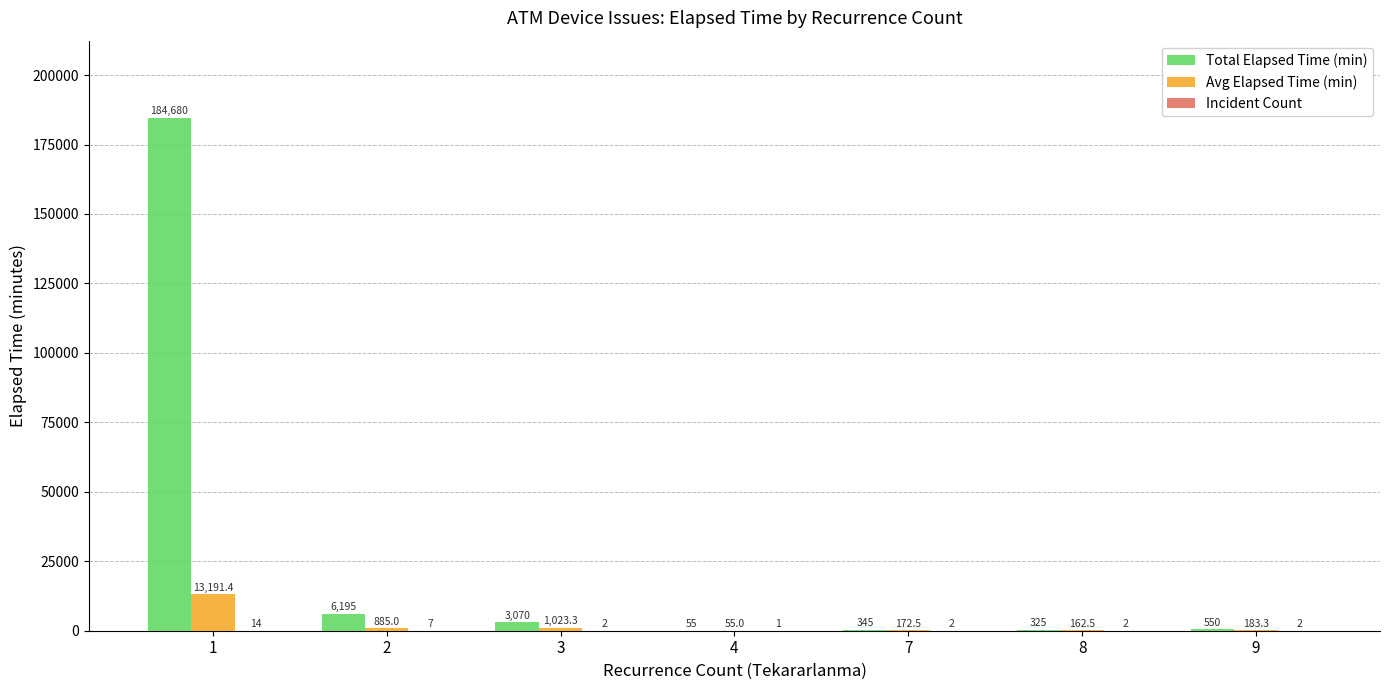

Which series has the largest total across all categories?

Total Elapsed Time (min)